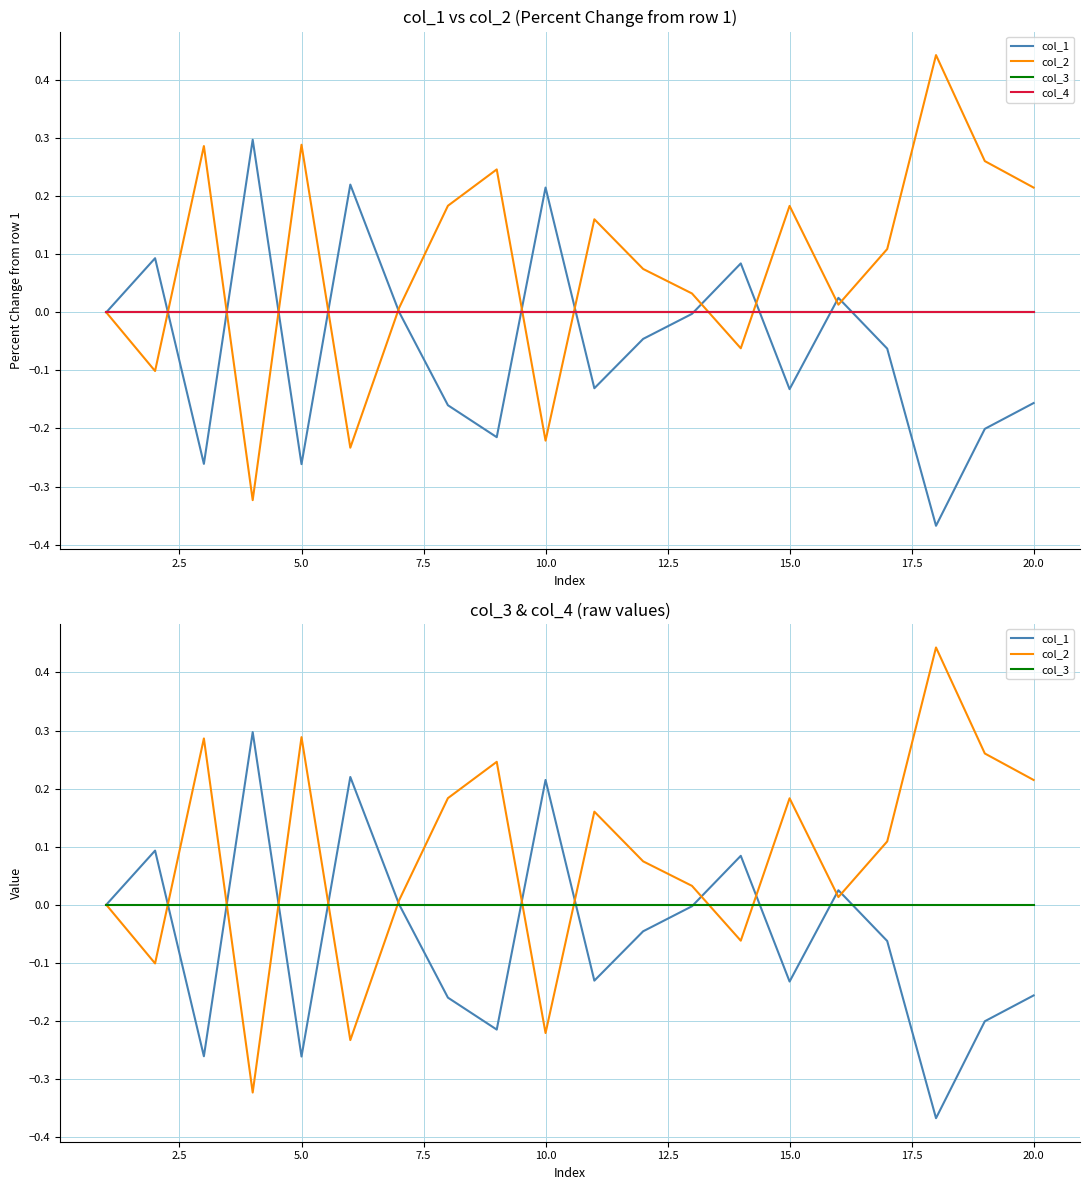

True or false: col_4 and col_3 cross at least once.

False